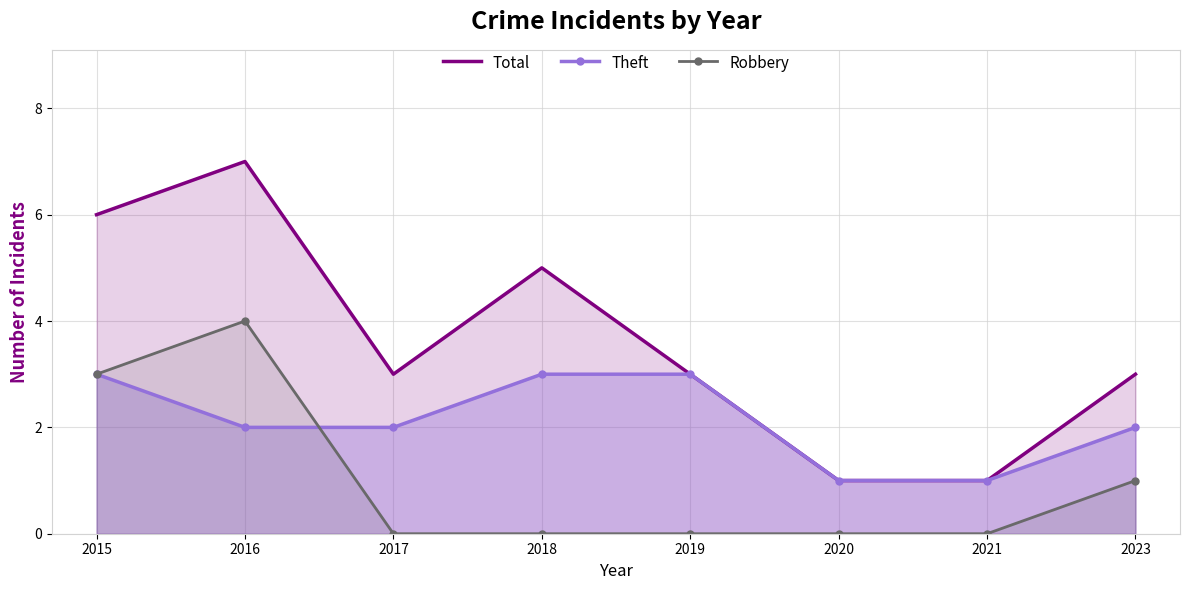

Which category has the highest value across all series?

2016